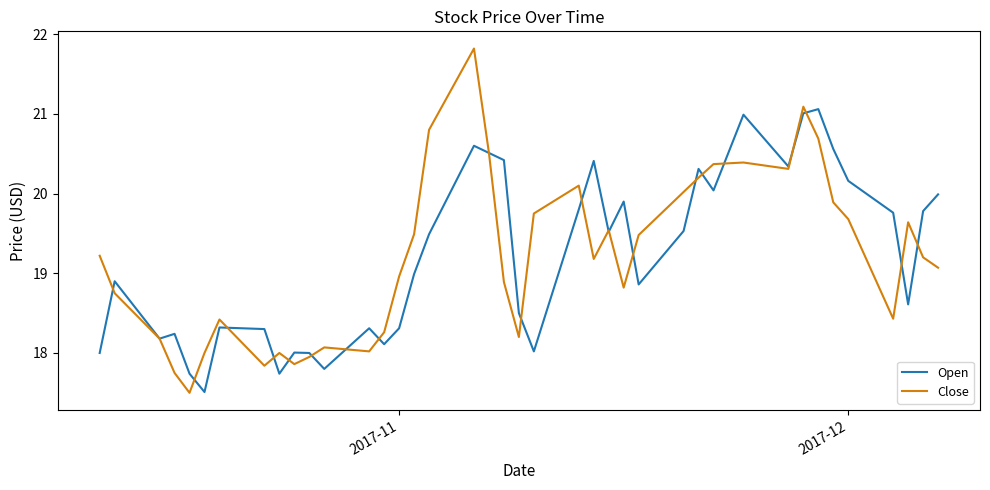

What is the minimum value shown in the chart?

17.5